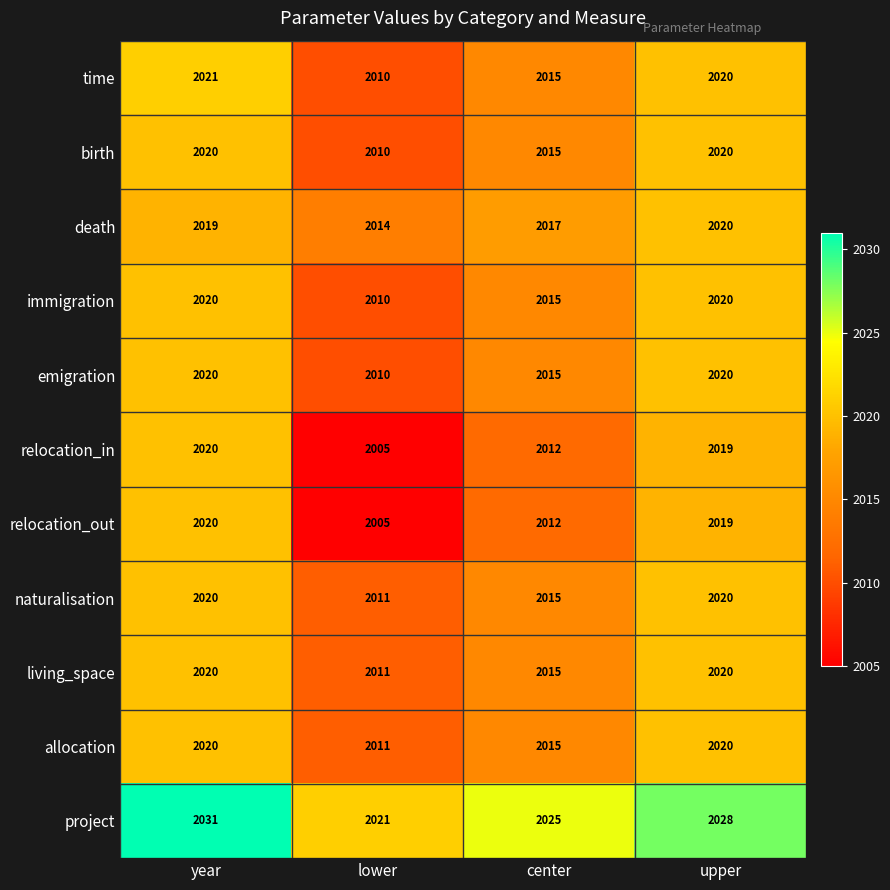

What is the average value of the immigration series?

2016